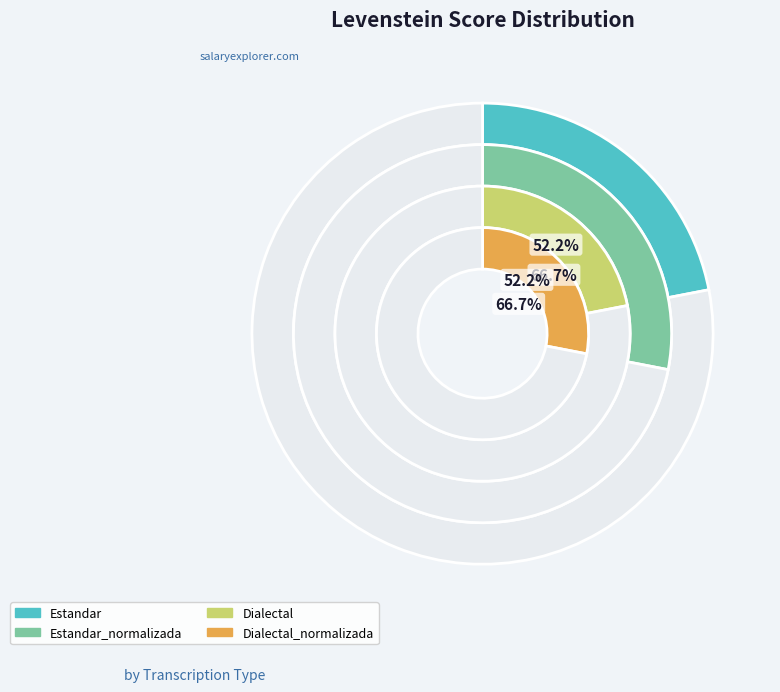

What is the smallest slice in the pie chart?

Estandar